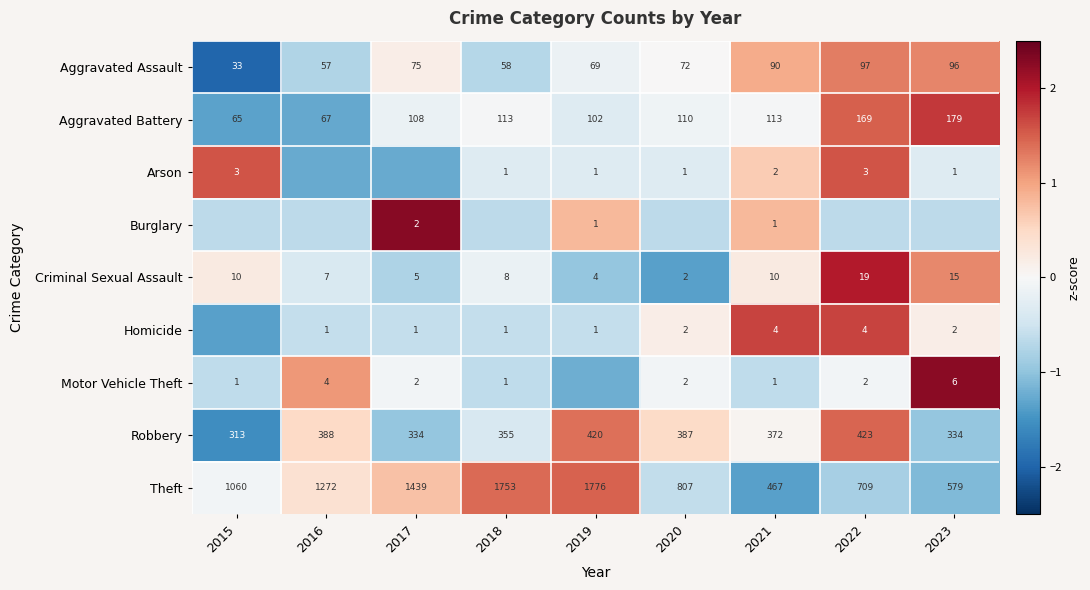

Is the value of Criminal Sexual Assault at 2016 greater than the value of Theft at 2018?

No